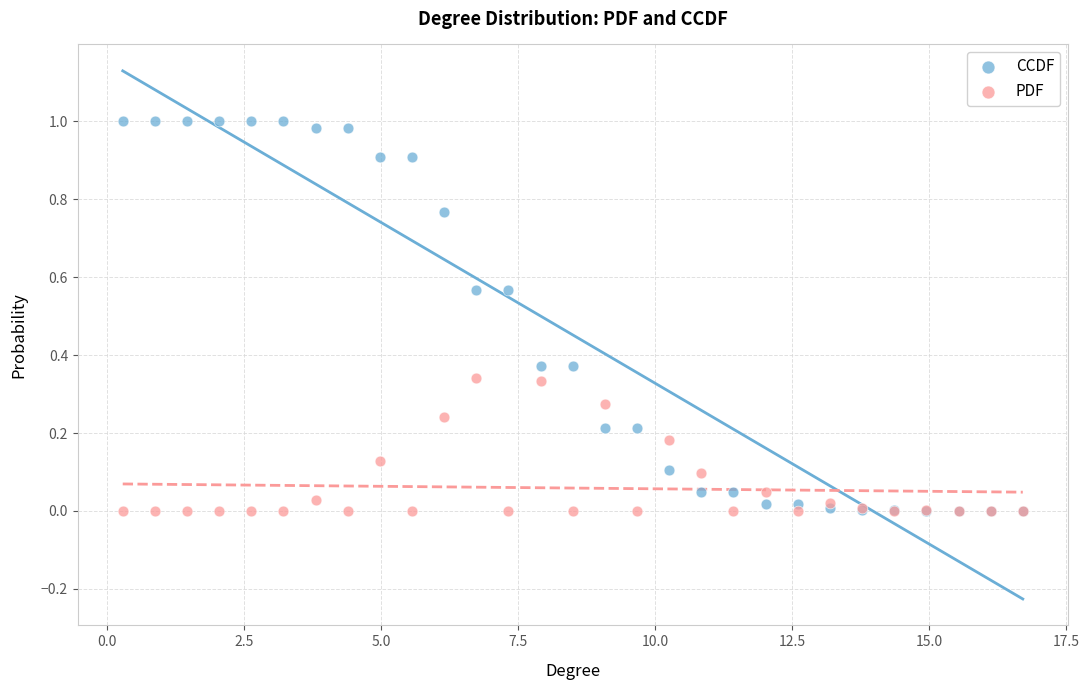

Which series contains the highest Y value?

CCDF